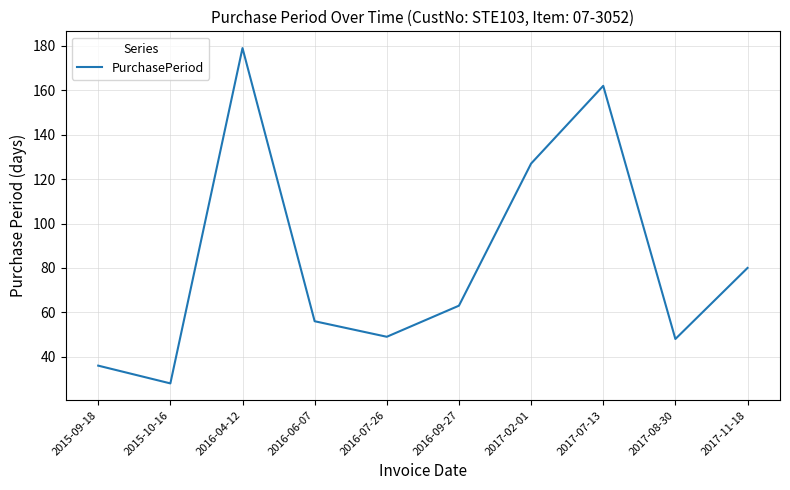

The chart shows a value of 14 at 2016-06-07. True or false?

False